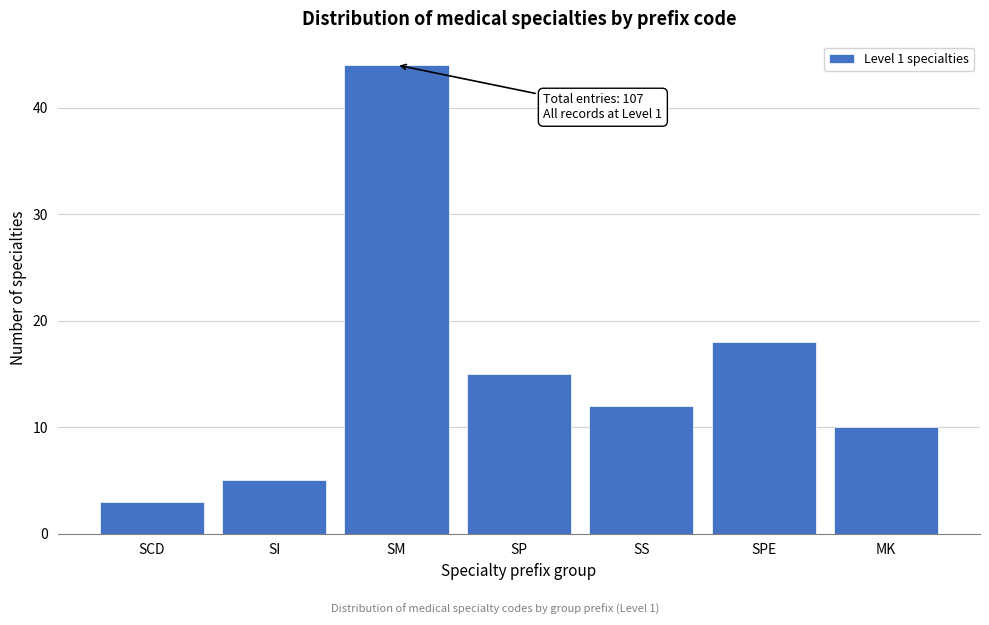

Reading left to right, transcribe all the data shown in this chart.

3	5	44	15	12	18	10